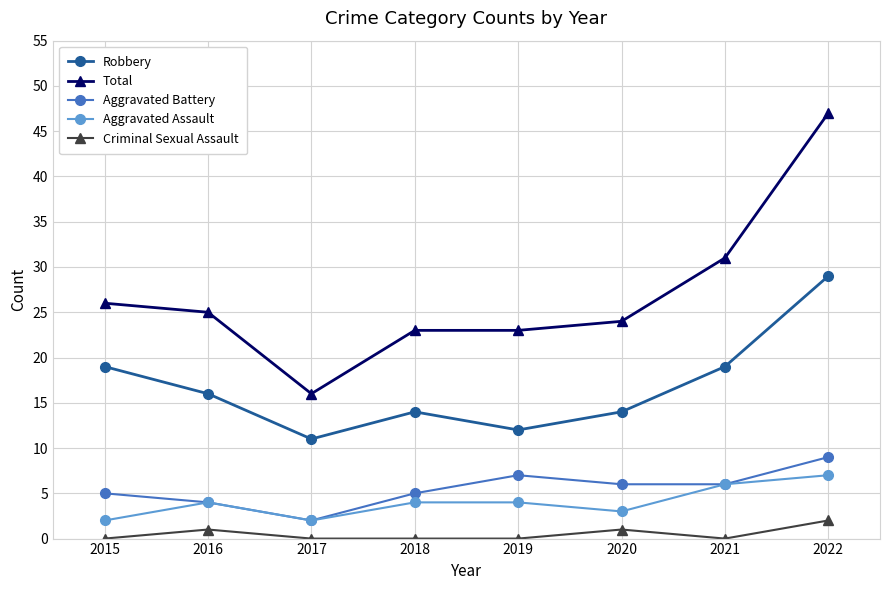

True or false: Aggravated Battery and Robbery intersect in this chart.

False